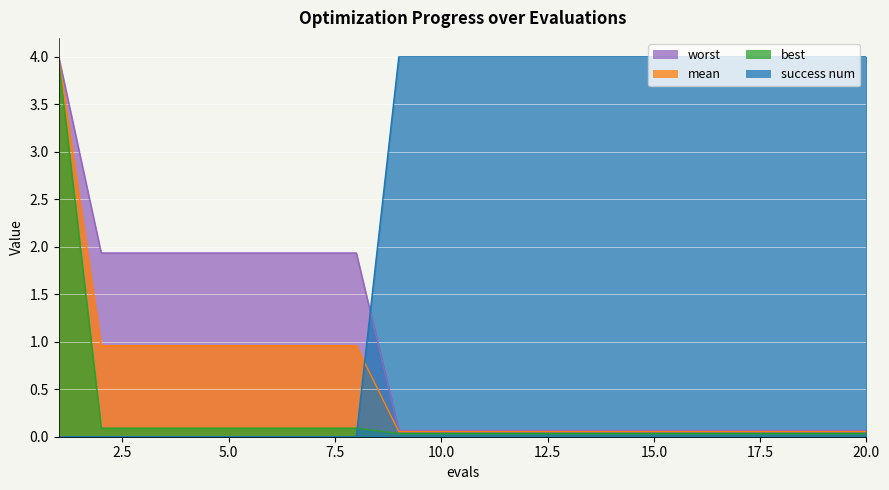

How many positive values does the success num series have?

12